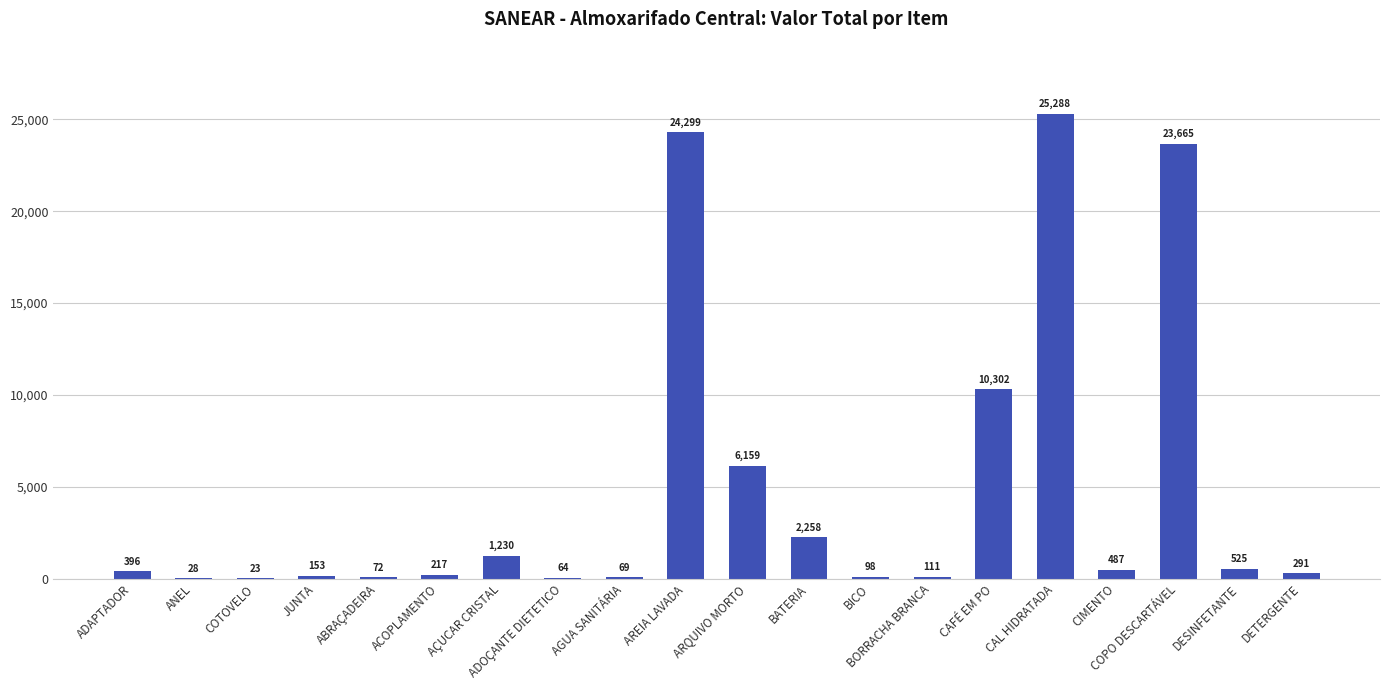

Are the bars horizontal?

No